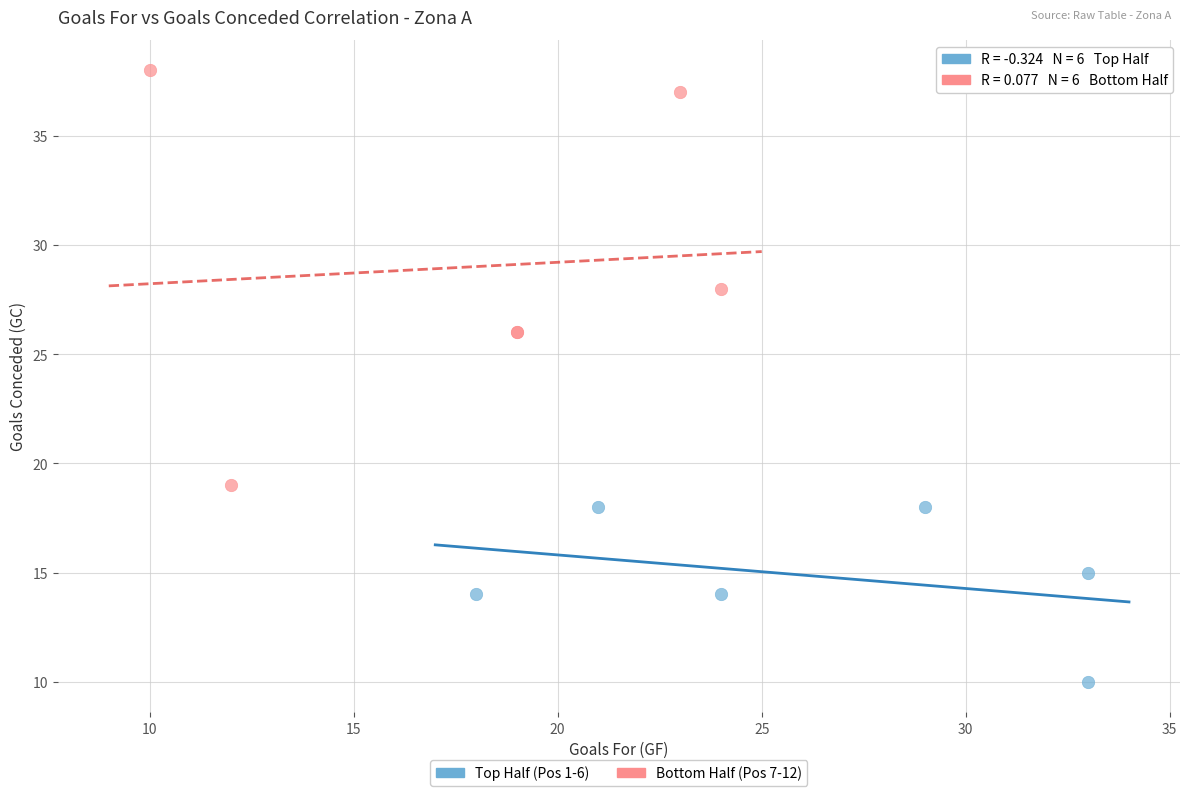

Which series contains the lowest Y value?

Top Half (Pos 1-6)